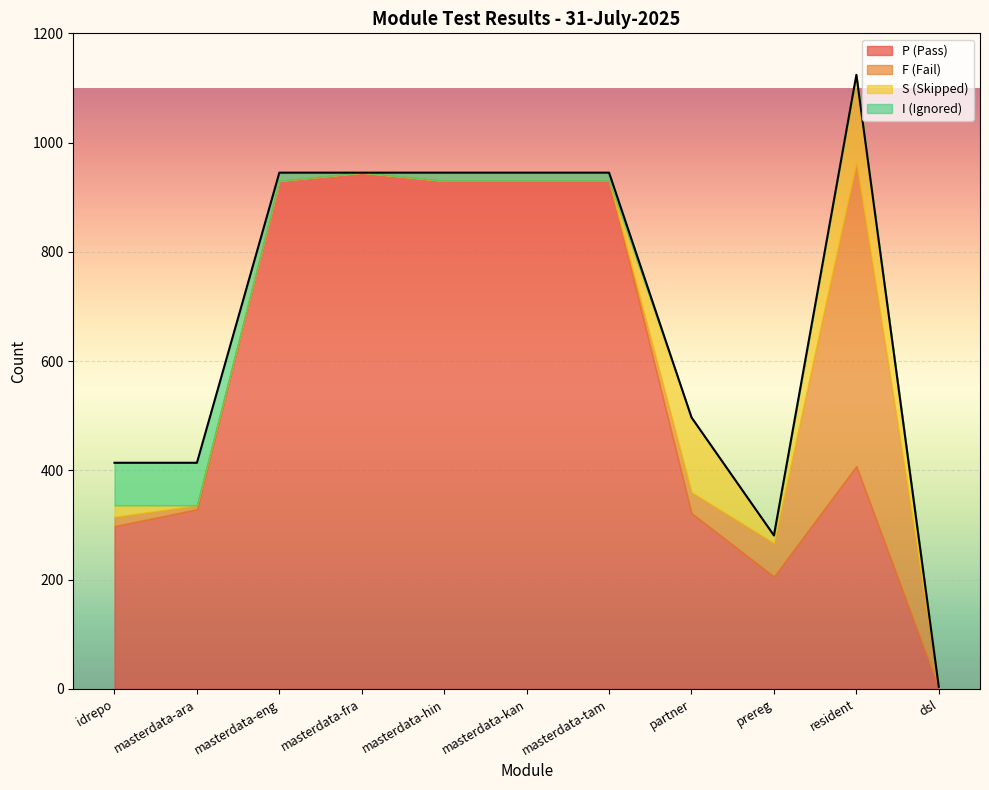

Is the value of F at masterdata-eng greater than the value of S at prereg?

No